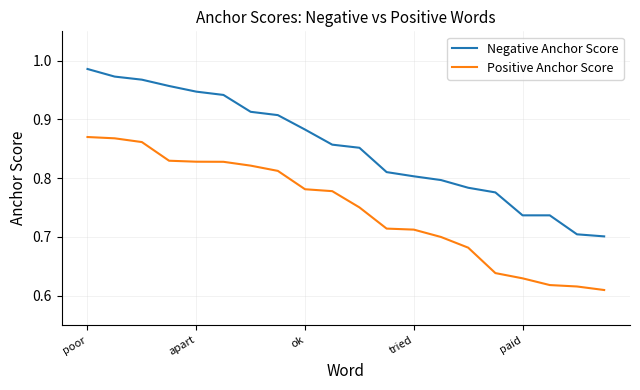

Which series has the largest range (max minus min)?

Negative Anchor Score